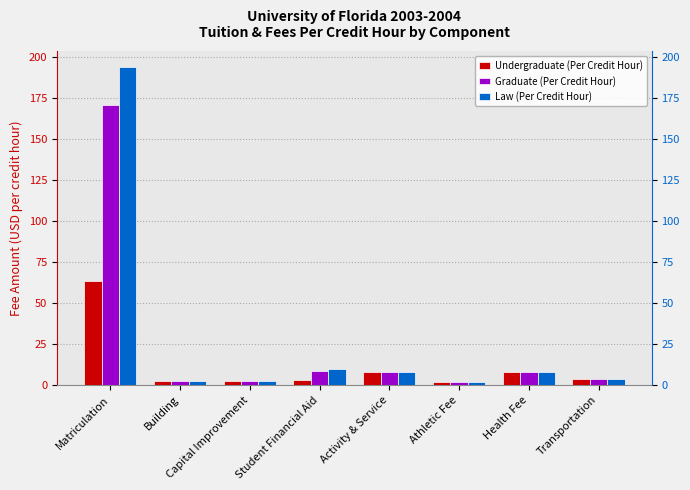

Reading left to right, extract all data points from this chart.

Undergraduate (Per Credit Hour): 63.4	2.3	2.4	3.2	8.2	1.9	7.7	3.6
Graduate (Per Credit Hour): 170.6	2.3	2.4	8.5	8.2	1.9	7.7	3.6
Law (Per Credit Hour): 193.9	2.3	2.4	9.7	8.2	1.9	7.7	3.6